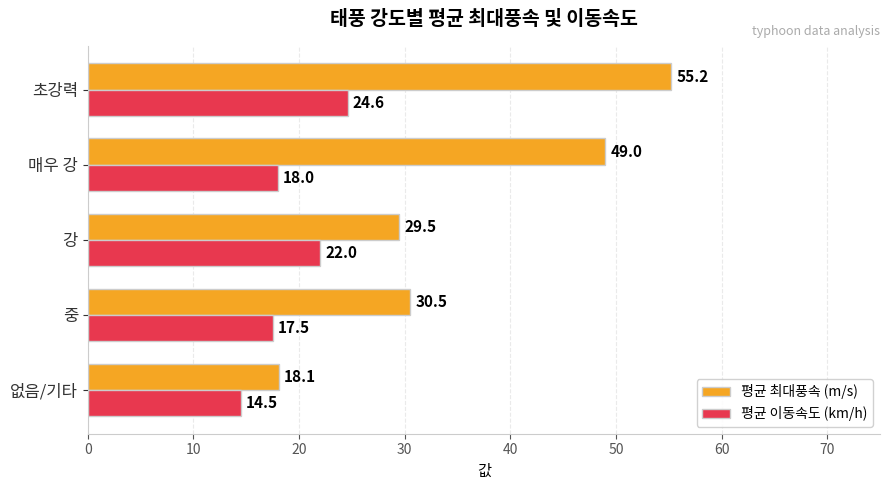

Is the value of 평균 이동속도 (km/h) at 중 greater than the value of 평균 최대풍속 (m/s) at 없음/기타?

No